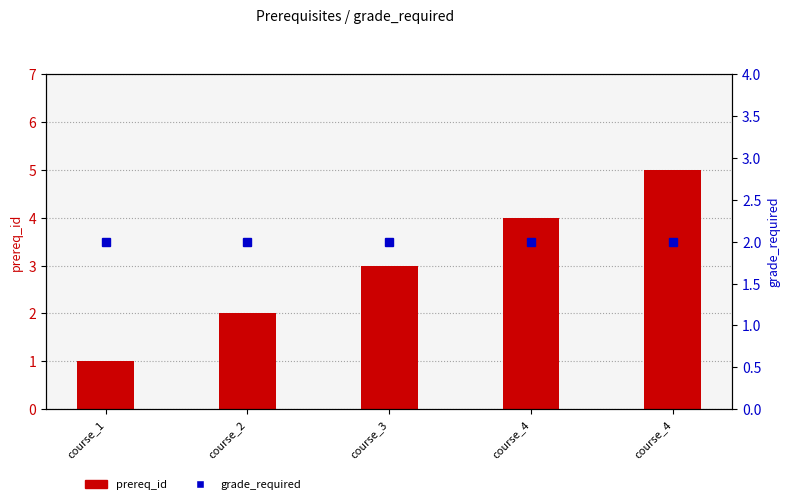

Reading right to left, extract all data points from this chart.

prereq_id: course_4=5	course_4=4	course_3=3	course_2=2	course_1=1
grade_required: course_4=2	course_4=2	course_3=2	course_2=2	course_1=2